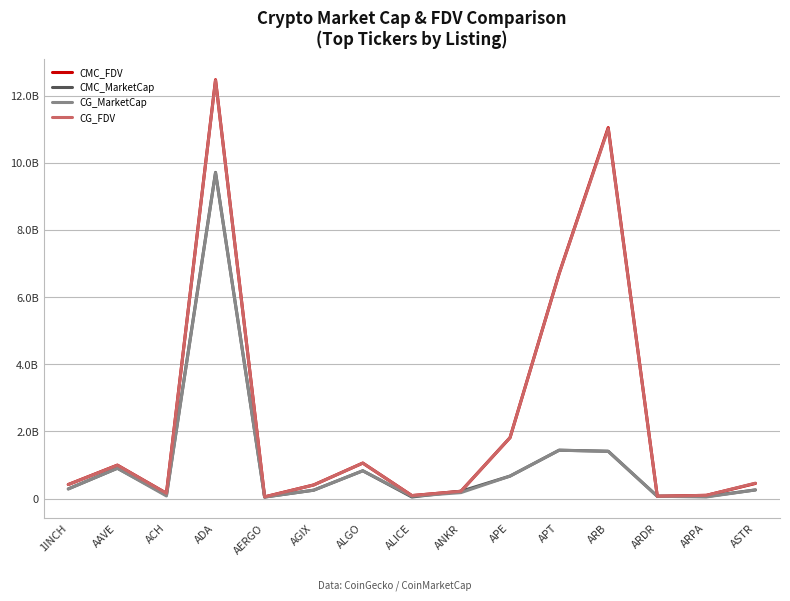

Does the chart display data point markers on the line(s)?

No